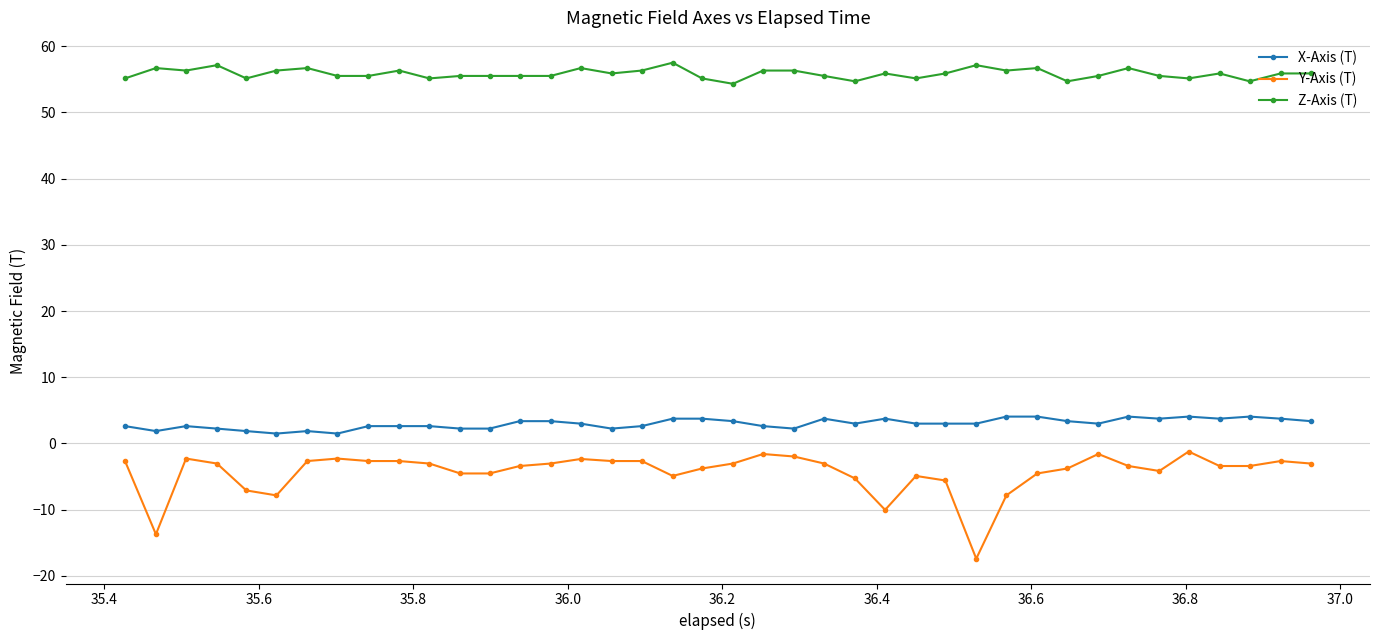

True or false: Y-Axis (T) and X-Axis (T) cross at least once.

False